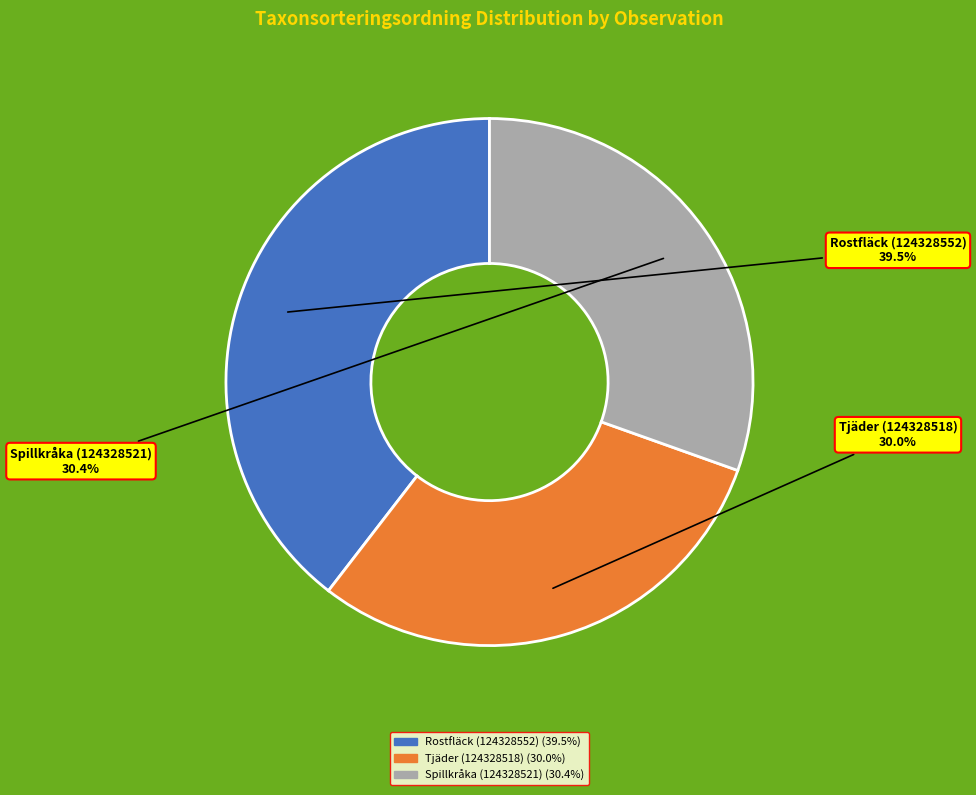

Which slice is the largest?

Rostfläck (124328552)